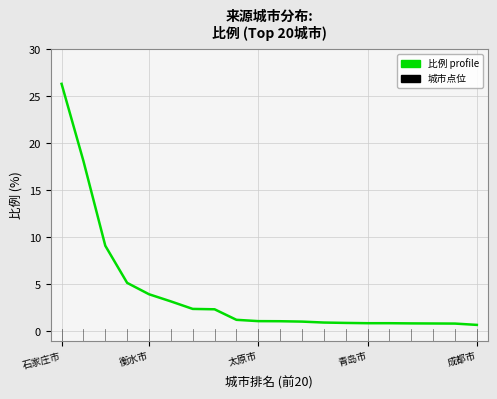

What is the difference between the maximum and minimum values?

25.6